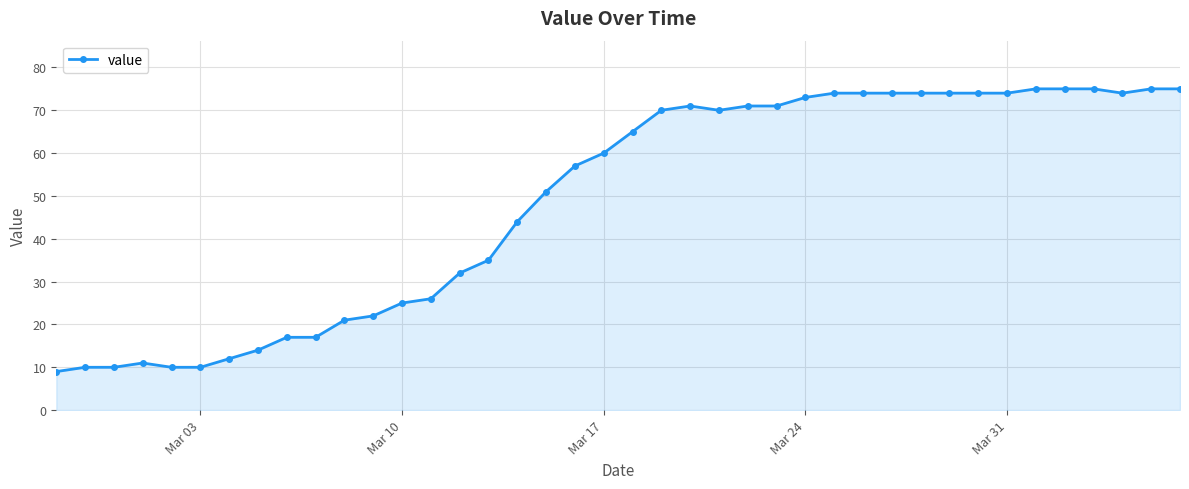

True or false: the data has more than 0 interior local peaks.

True